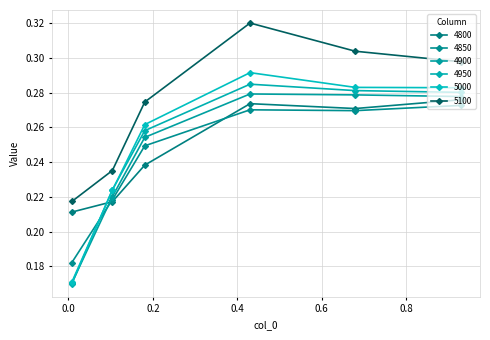

Reading left to right, what are all the values shown in this chart?

4800: 0.00821917808219178=0.2	0.1041095890410959=0.2	0.1808219178082192=0.2	0.4301369863013699=0.3	0.6794520547945205=0.3	0.9287671232876712=0.3
4850: 0.00821917808219178=0.2	0.1041095890410959=0.2	0.1808219178082192=0.2	0.4301369863013699=0.3	0.6794520547945205=0.3	0.9287671232876712=0.3
4900: 0.00821917808219178=0.2	0.1041095890410959=0.2	0.1808219178082192=0.3	0.4301369863013699=0.3	0.6794520547945205=0.3	0.9287671232876712=0.3
4950: 0.00821917808219178=0.2	0.1041095890410959=0.2	0.1808219178082192=0.3	0.4301369863013699=0.3	0.6794520547945205=0.3	0.9287671232876712=0.3
5000: 0.00821917808219178=0.2	0.1041095890410959=0.2	0.1808219178082192=0.3	0.4301369863013699=0.3	0.6794520547945205=0.3	0.9287671232876712=0.3
5100: 0.00821917808219178=0.2	0.1041095890410959=0.2	0.1808219178082192=0.3	0.4301369863013699=0.3	0.6794520547945205=0.3	0.9287671232876712=0.3